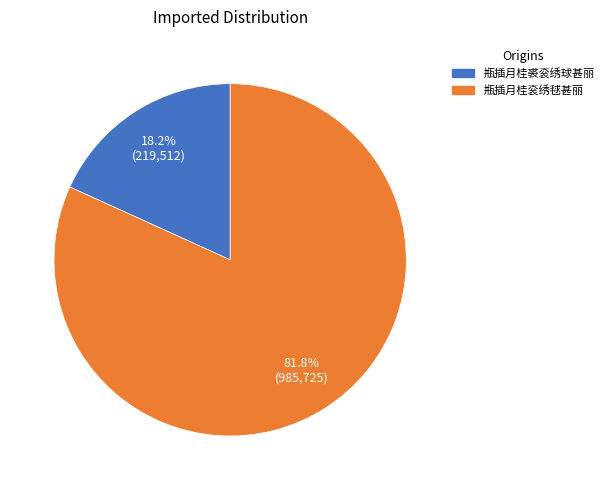

The 瓶插月桂衮绣毬甚丽 slice represents 88% of the pie. True or false?

False